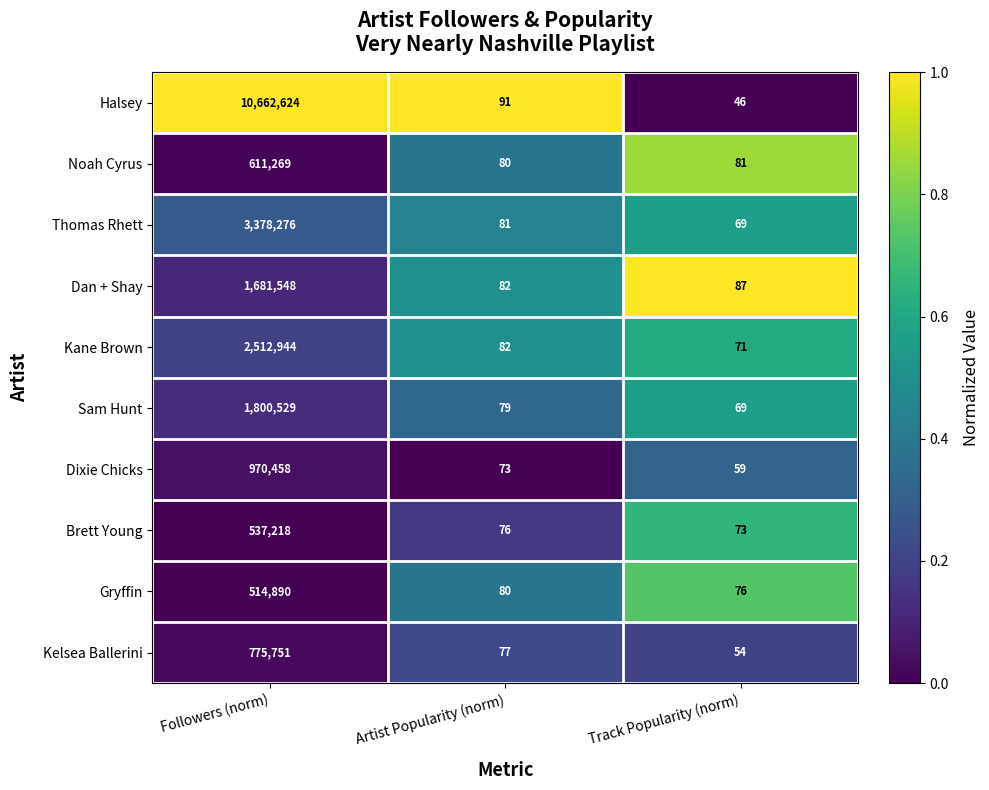

Reading left to right, transcribe all the data shown in this chart.

Halsey: 10662624	91	46
Noah Cyrus: 611269	80	81
Thomas Rhett: 3378276	81	69
Dan + Shay: 1681548	82	87
Kane Brown: 2512944	82	71
Sam Hunt: 1800529	79	69
Dixie Chicks: 970458	73	59
Brett Young: 537218	76	73
Gryffin: 514890	80	76
Kelsea Ballerini: 775751	77	54